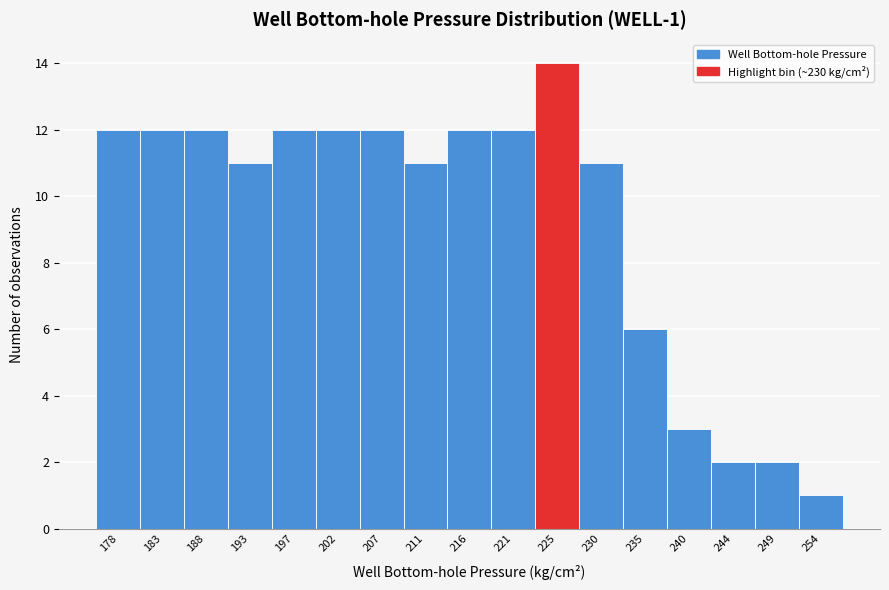

Reading right to left, extract all data points from this chart.

1	2	2	3	6	11	14	12	12	11	12	12	12	11	12	12	12